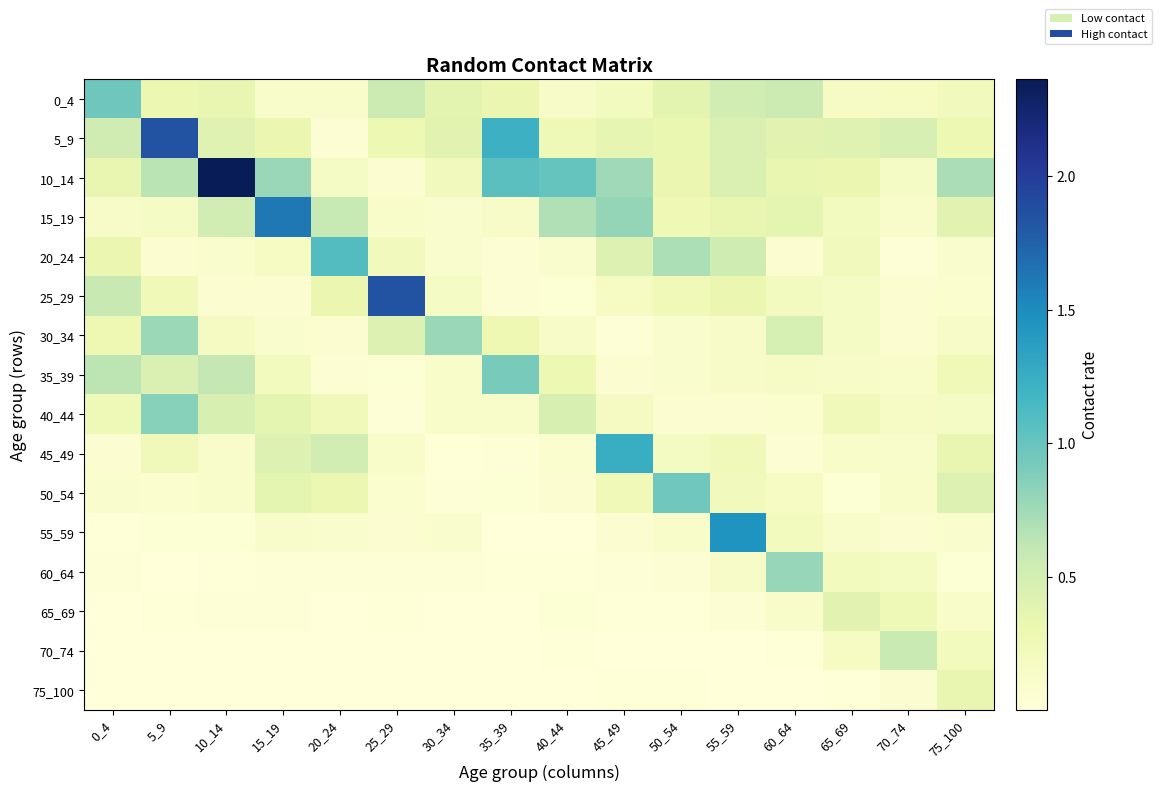

Count the number of categories in the chart.

16